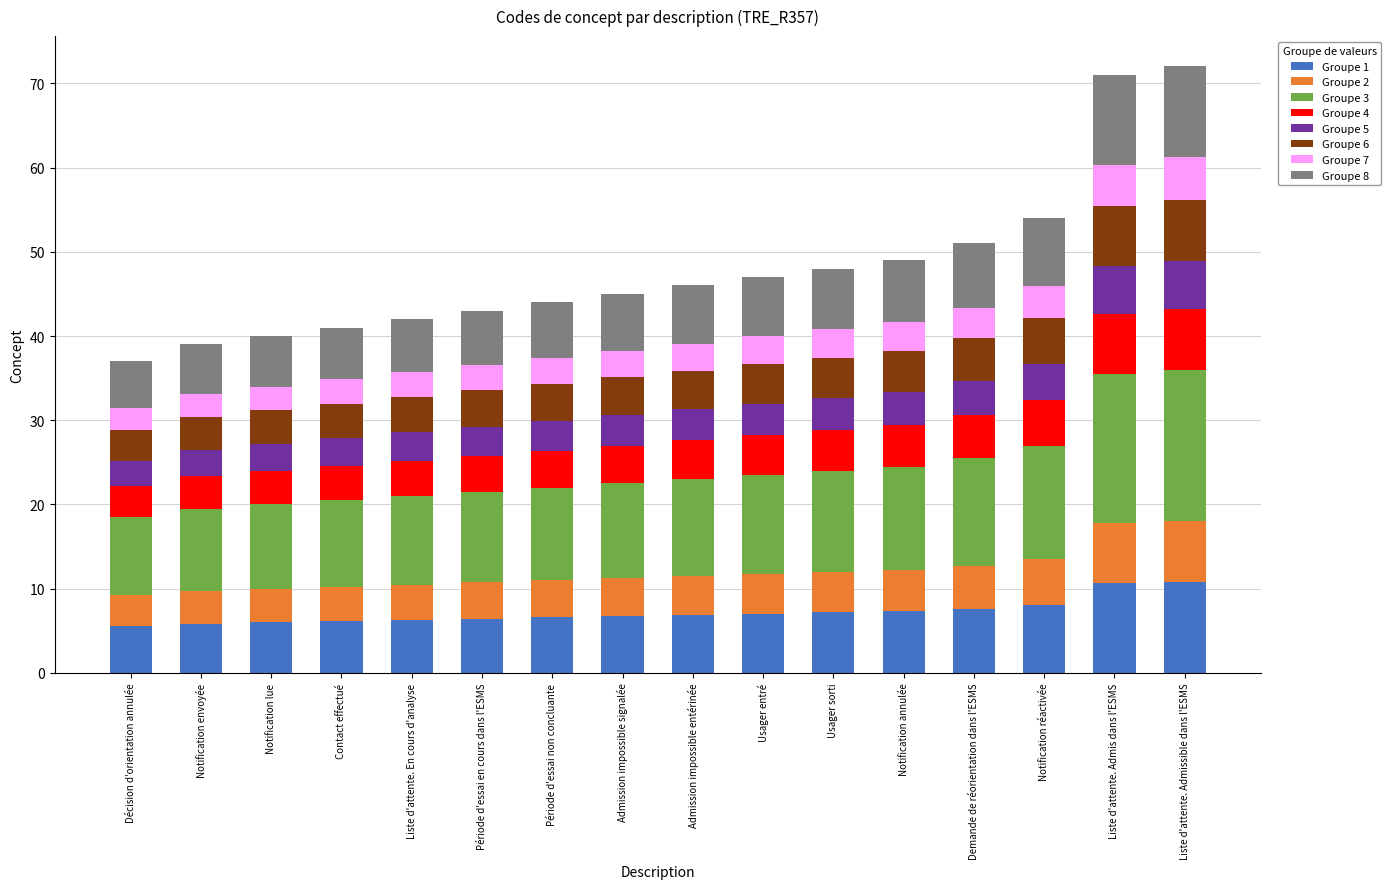

What is the highest value of the Groupe 1 series?

10.8